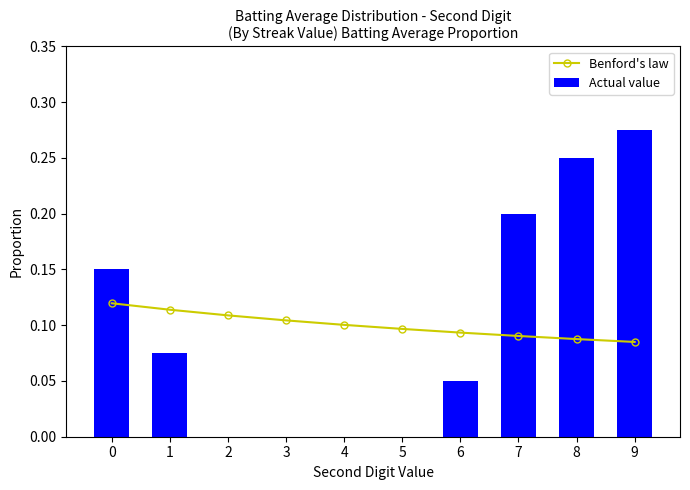

List the labels in order of Benford's law value, smallest first.

9, 8, 7, 6, 5, 4, 3, 2, 1, 0